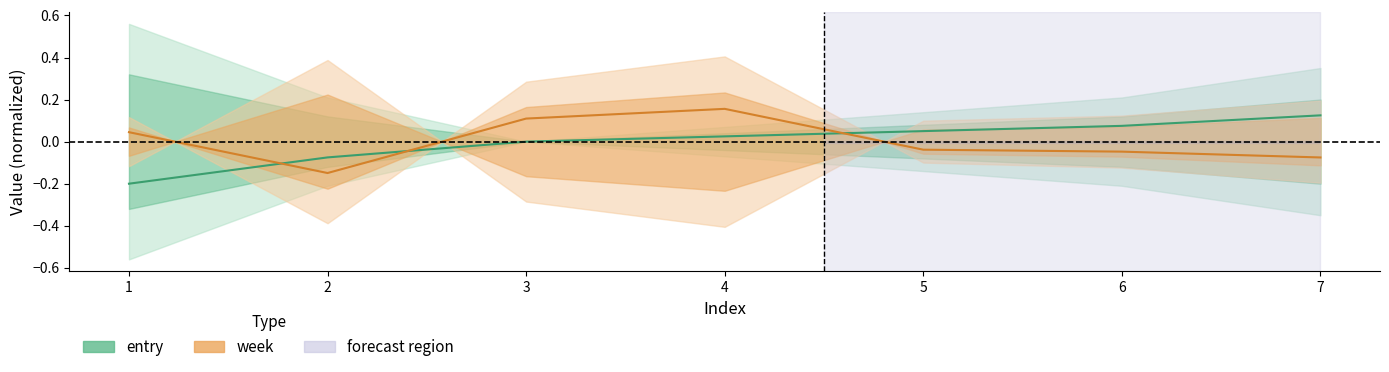

At how many categories does at least one series exceed 0?

6